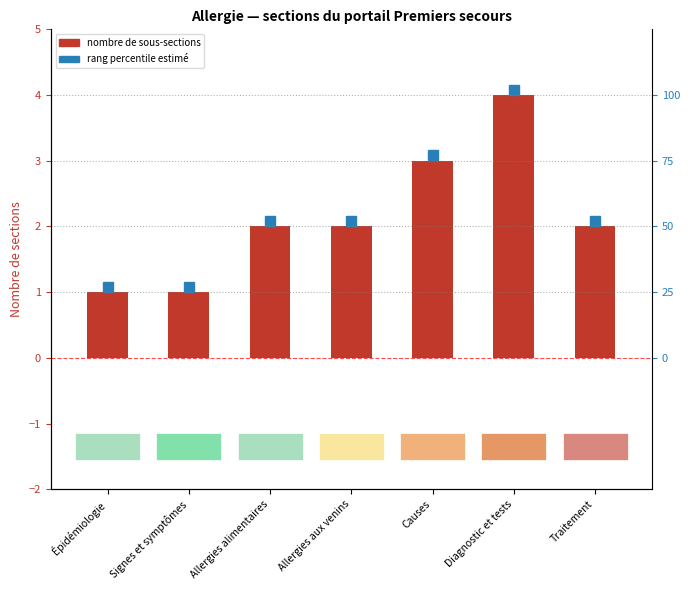

What position from the right is Épidémiologie?

7